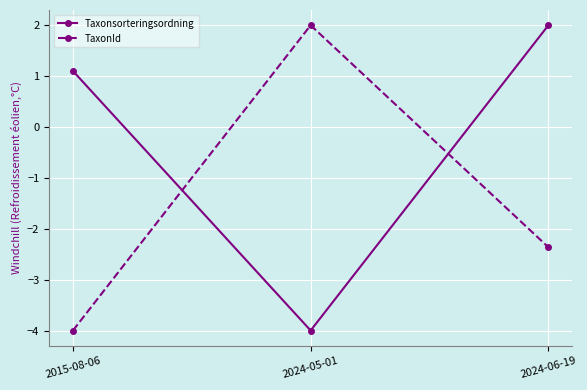

What is the minimum value shown in the chart?

-4.0